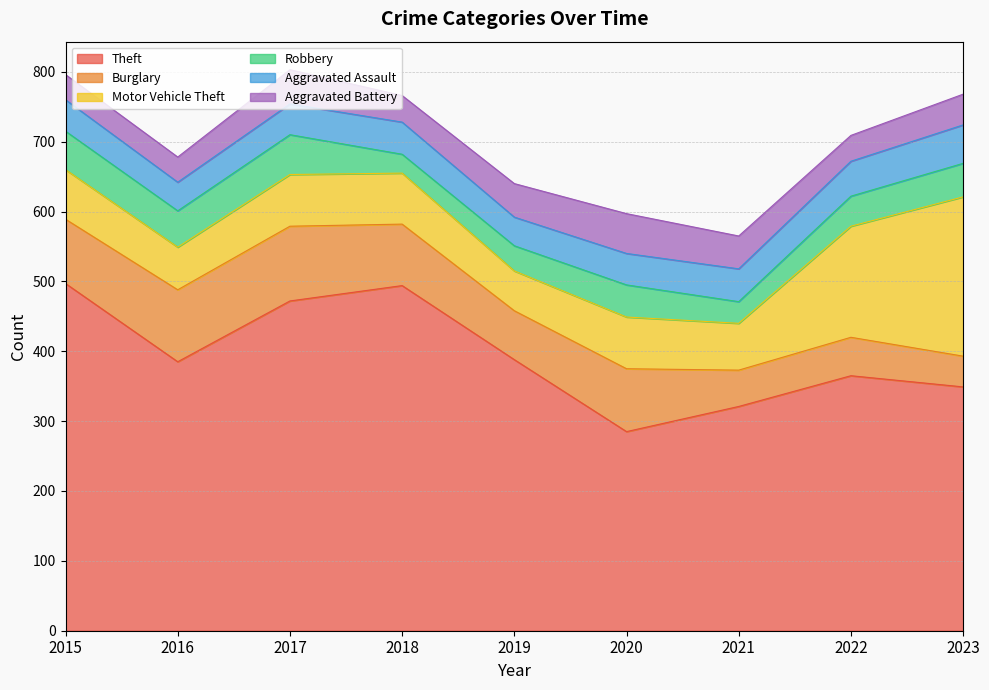

What is the sum of all Robbery values?

395